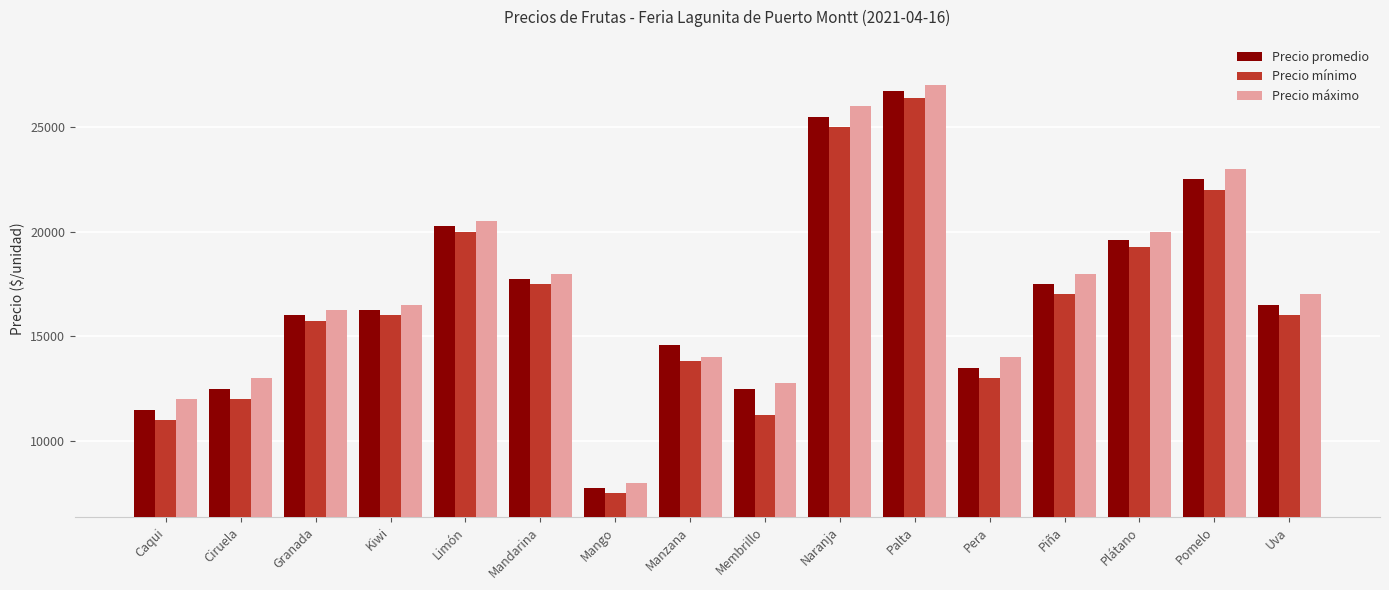

Is it true that Precio máximo equals 3974 at Kiwi?

False